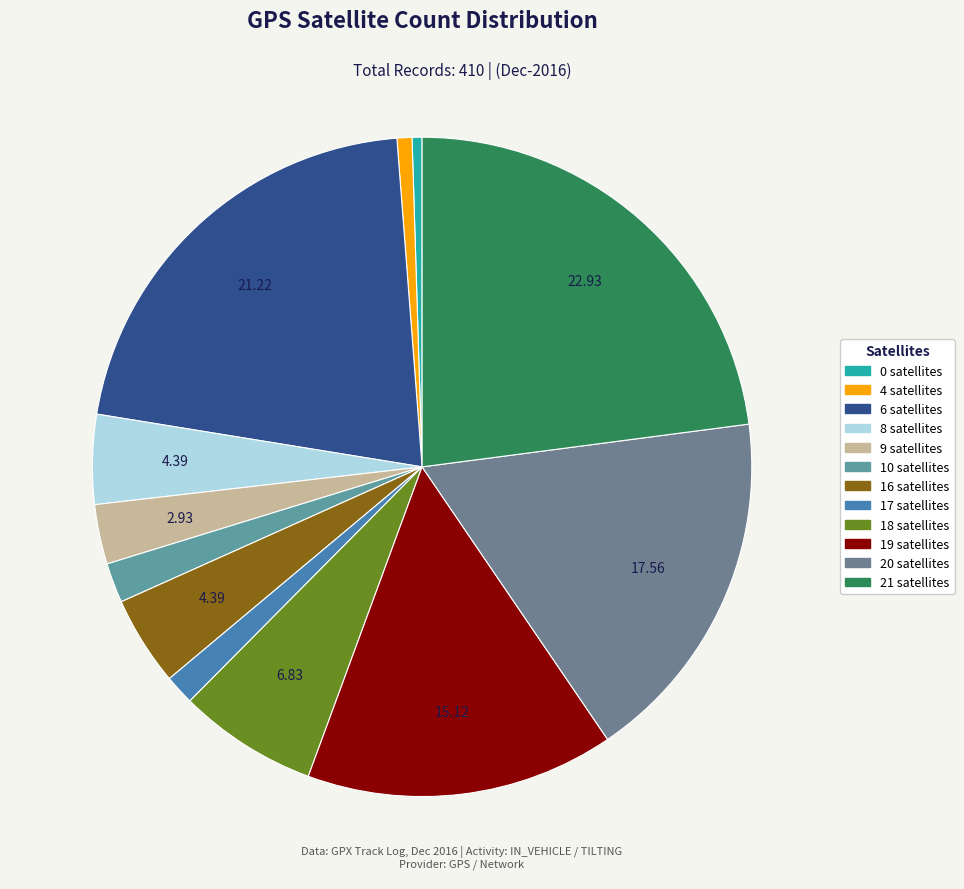

Count the number of slices in the pie.

12